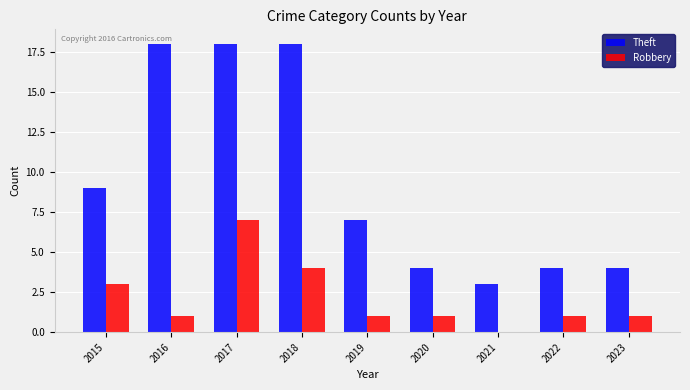

What is the sum of the Robbery values at 2023 and 2016?

2